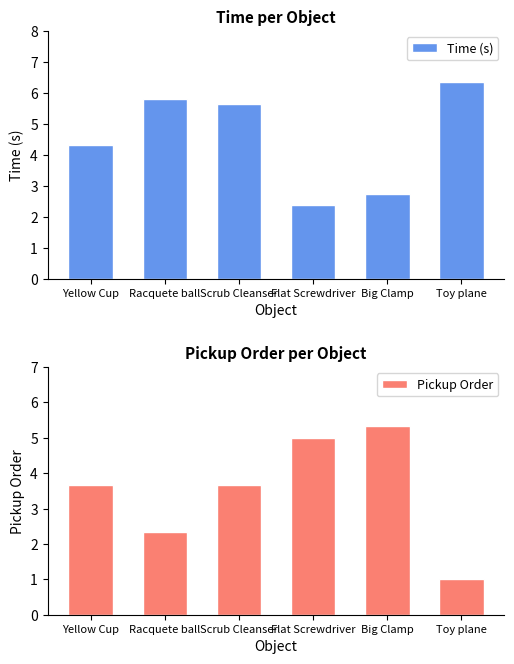

What is the difference between the maximum and minimum values in the Time (s) series?

4.0